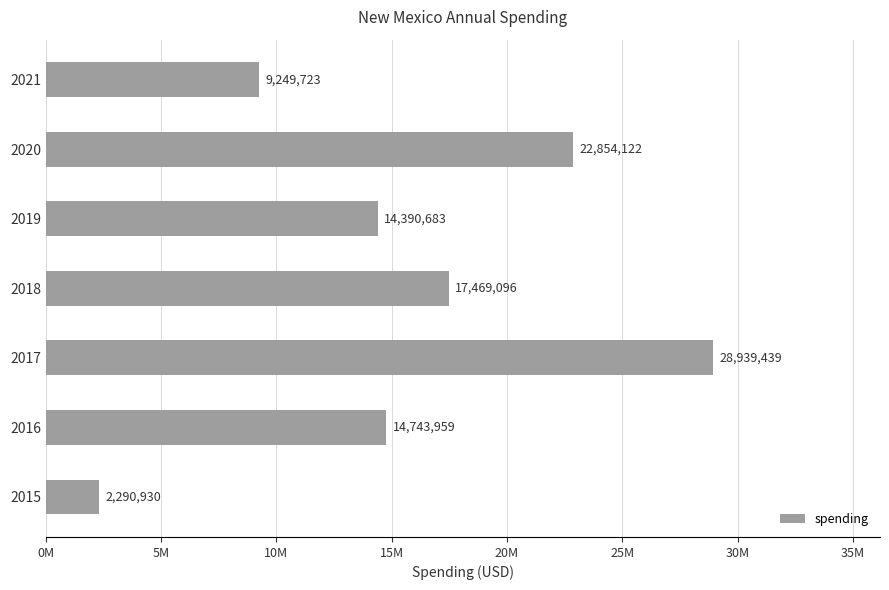

What is the maximum value shown in the chart?

28939439